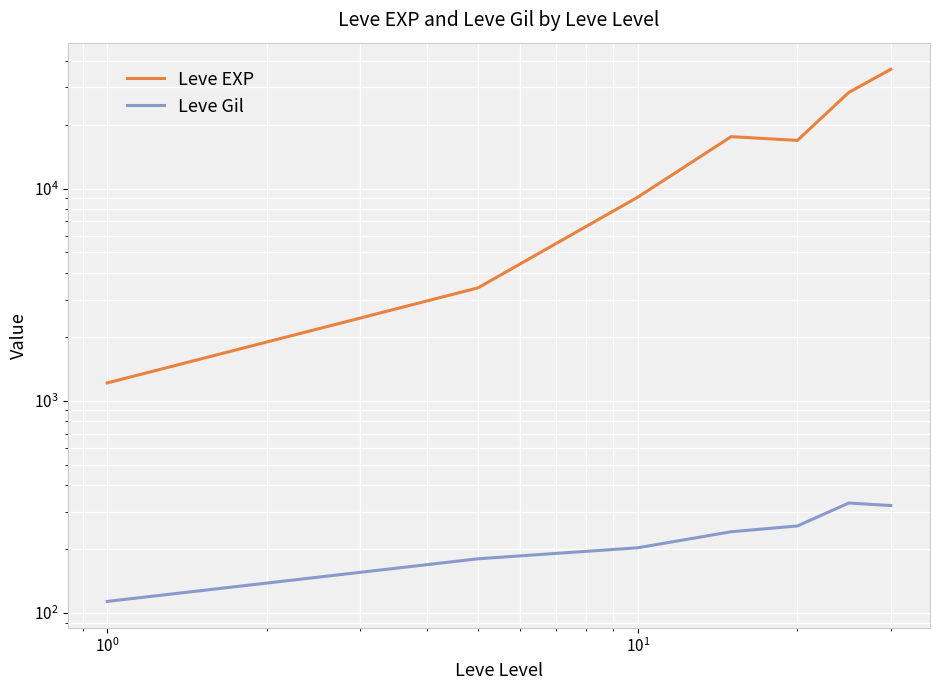

Is the value of Leve Gil at $\mathdefault{10^{-2}}$ greater than the value of Leve EXP at $\mathdefault{10^{-1}}$?

No